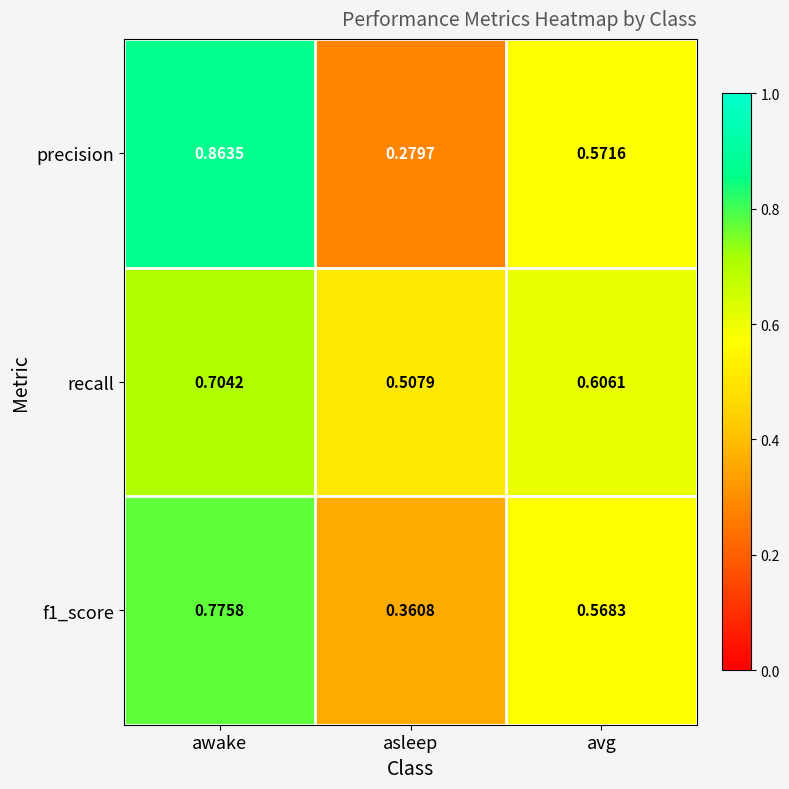

Which series has the widest spread of values?

precision